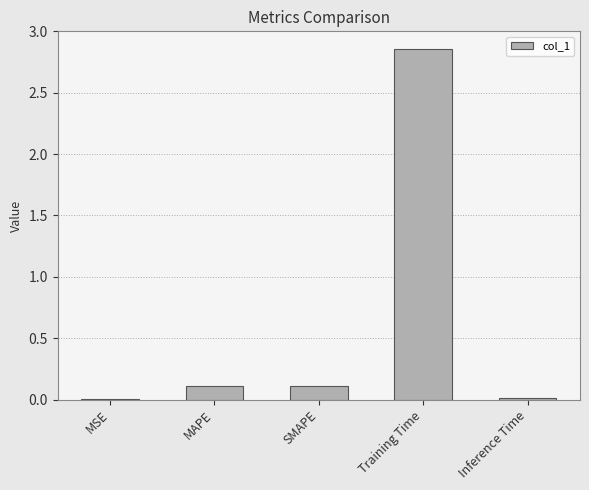

What is the sum of the values at SMAPE and MSE?

0.1